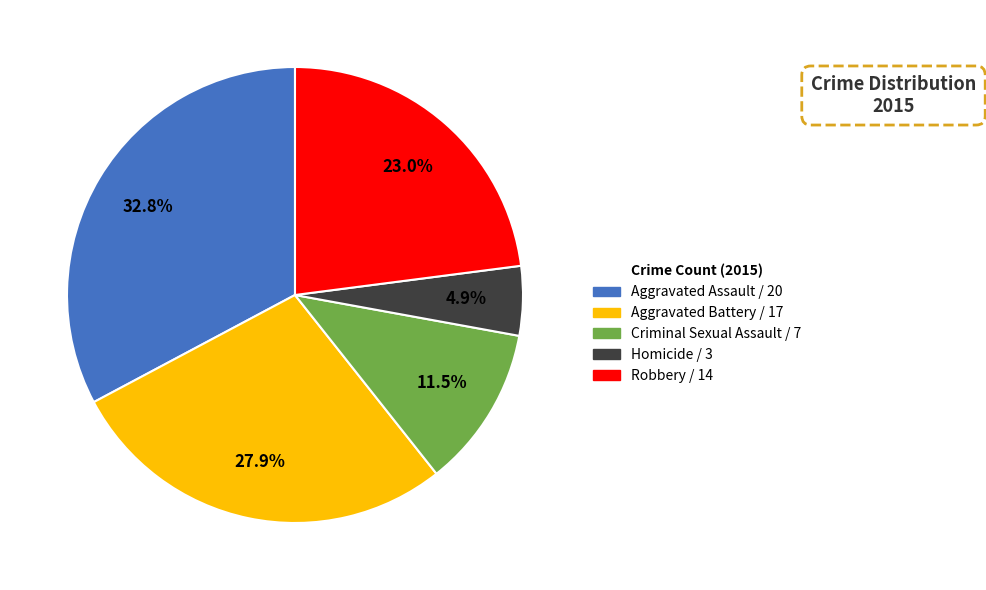

How many slices are in this pie chart?

5